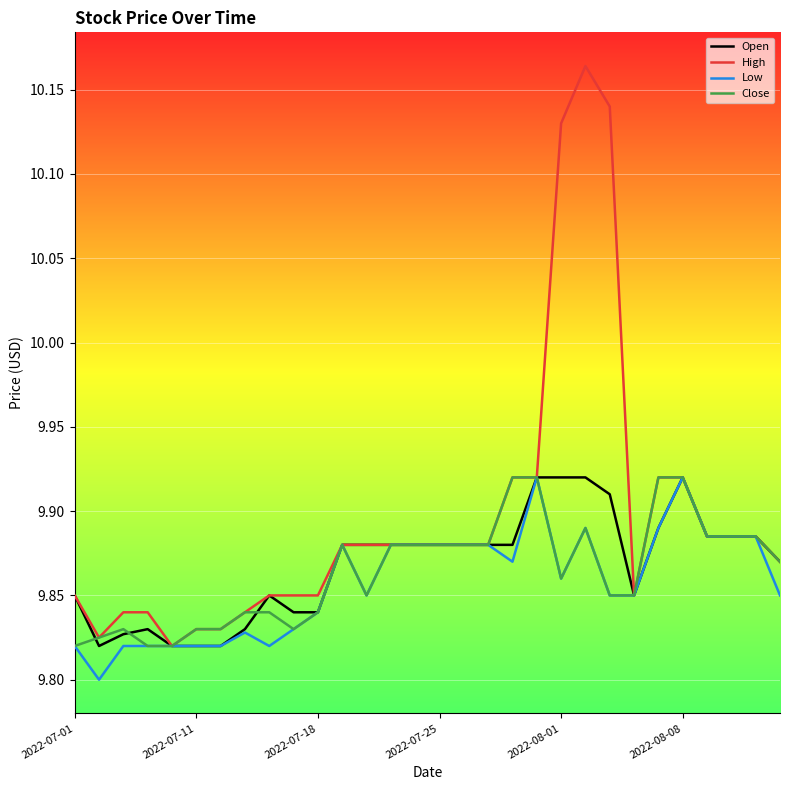

Which series has the largest range (max minus min)?

High